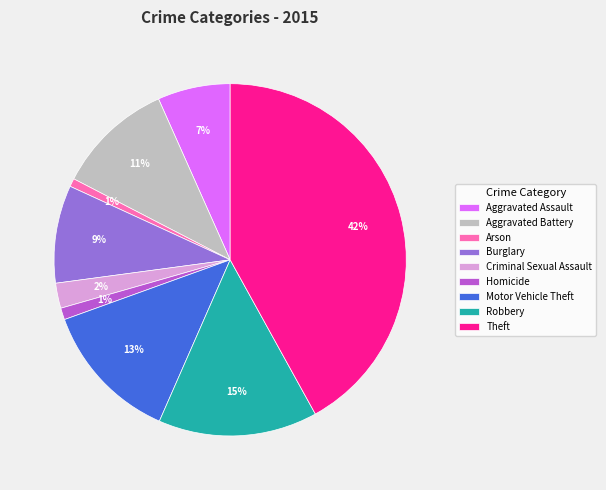

Which slice is the largest?

Theft